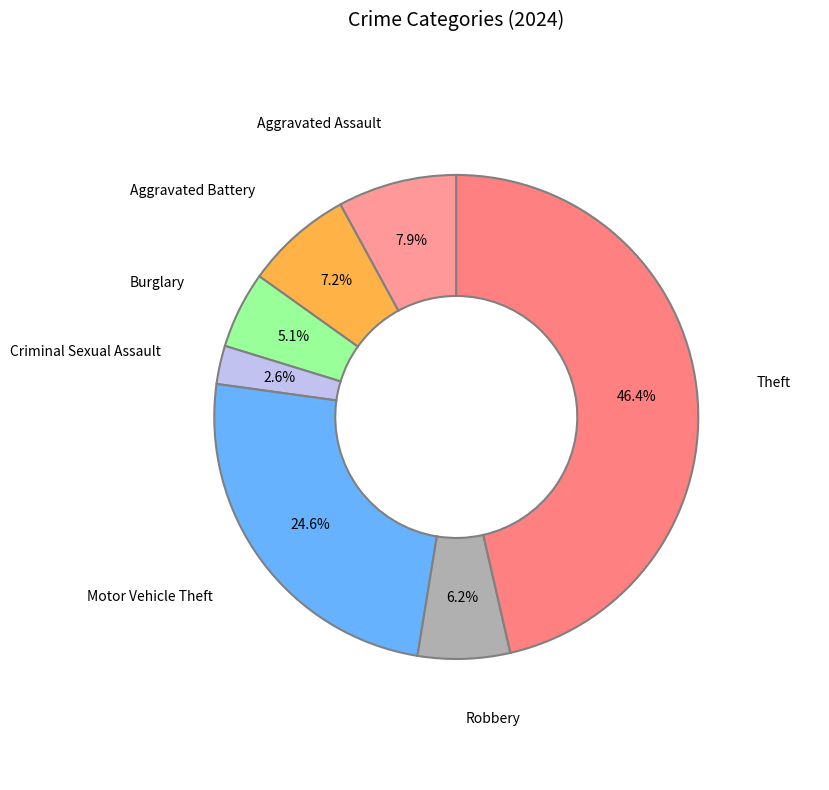

Rank the categories by value from highest to lowest.

Theft, Motor Vehicle Theft, Aggravated Assault, Aggravated Battery, Robbery, Burglary, Criminal Sexual Assault